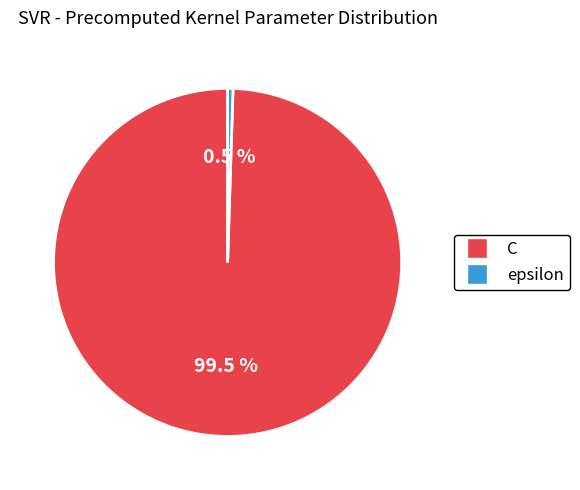

Rank the categories by value from lowest to highest.

epsilon, C